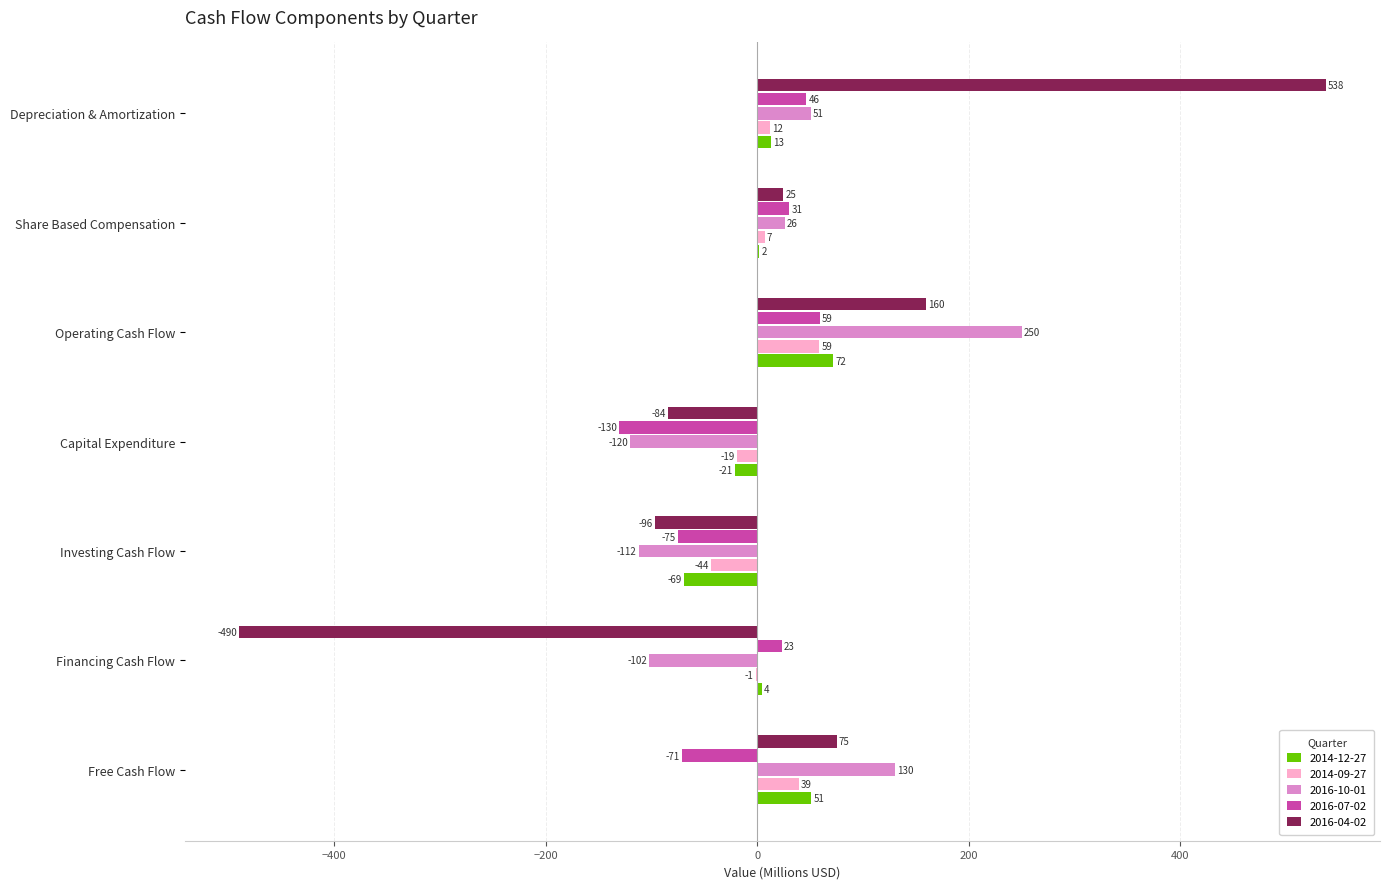

At which category is the sum across all series the highest?

Depreciation & Amortization